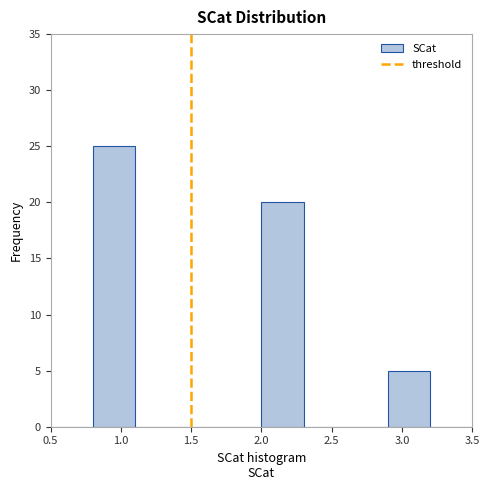

Reading left to right, list every bar in this chart as the range it spans on the x-axis followed by its height. The values are not printed on the chart, so give them approximately, as read against the axis.

0.5 to 0.8: 0
0.8 to 1.1: 25
1.1 to 1.4: 0
1.4 to 1.7: 0
1.7 to 2.0: 0
2.0 to 2.3: 20
2.3 to 2.6: 0
2.6 to 2.9: 0
2.9 to 3.2: 5
3.2 to 3.5: 0